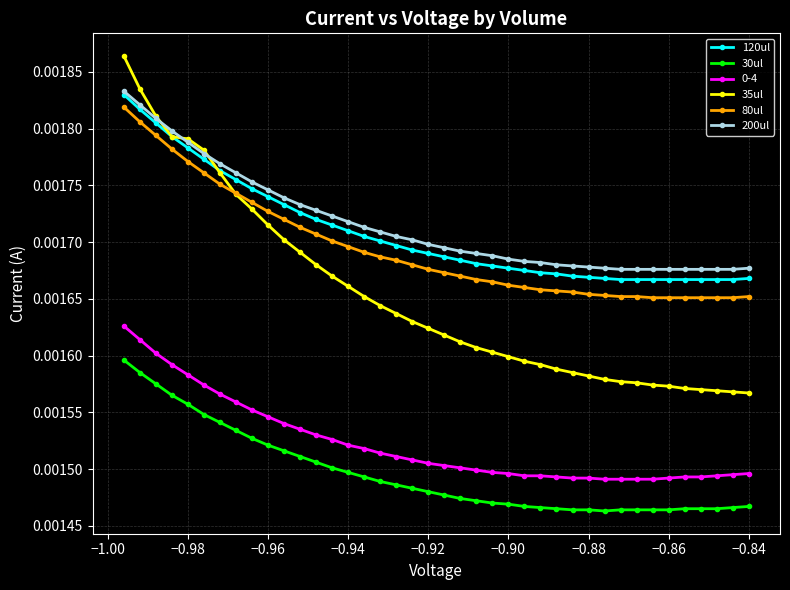

True or false: 30ul and 35ul intersect in this chart.

False